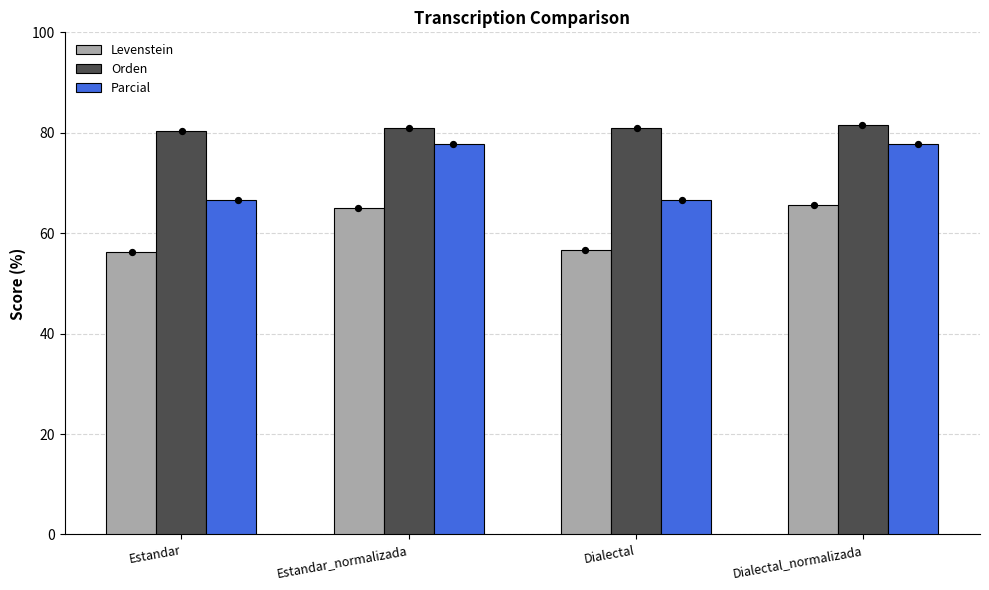

What is the total value across all series at Estandar?

203.3